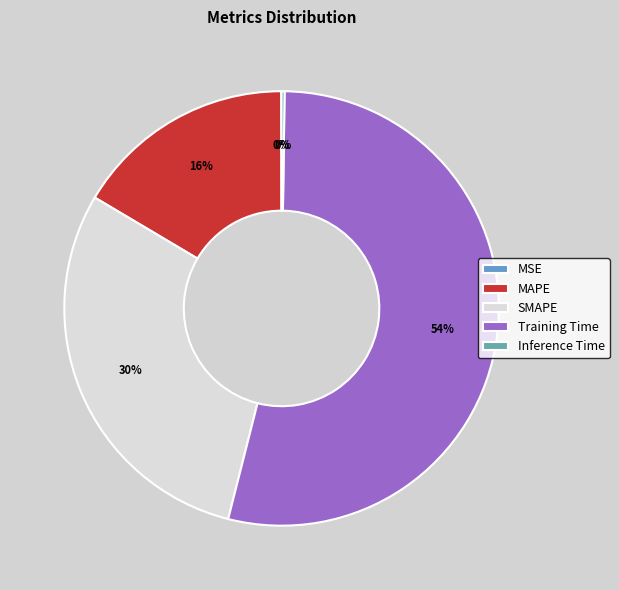

What percentage do MAPE and Training Time together represent?

70.2%